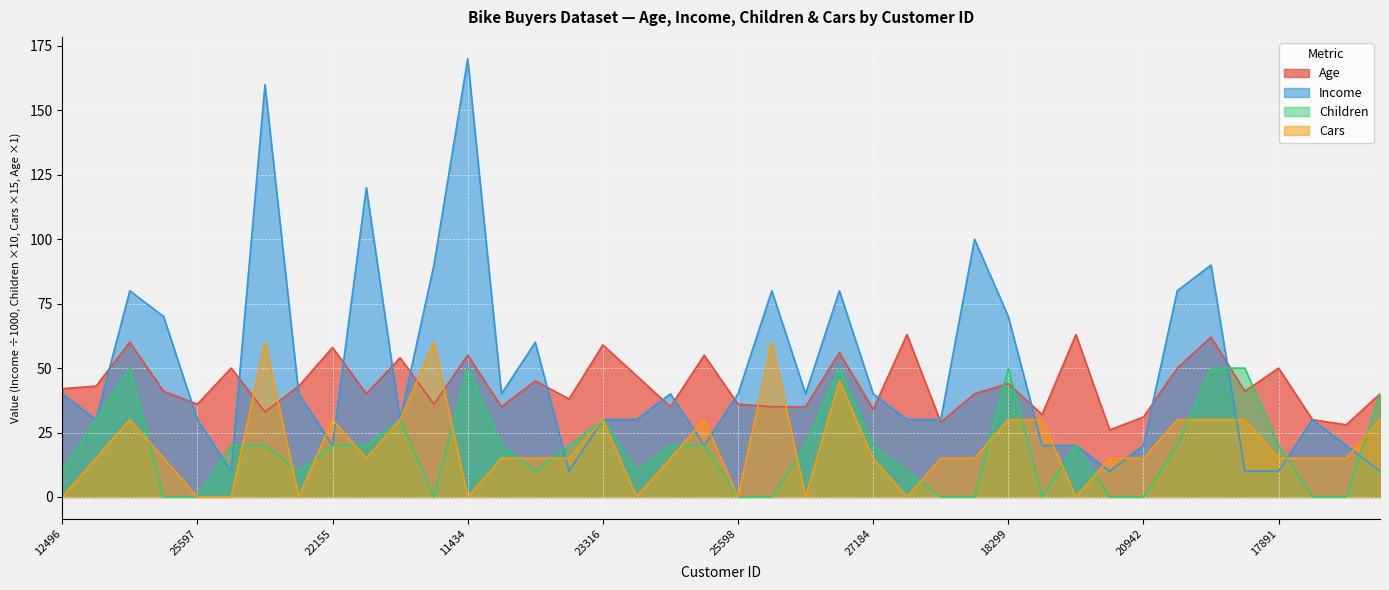

What value does the Income series have at 20870, to the nearest 5?

10